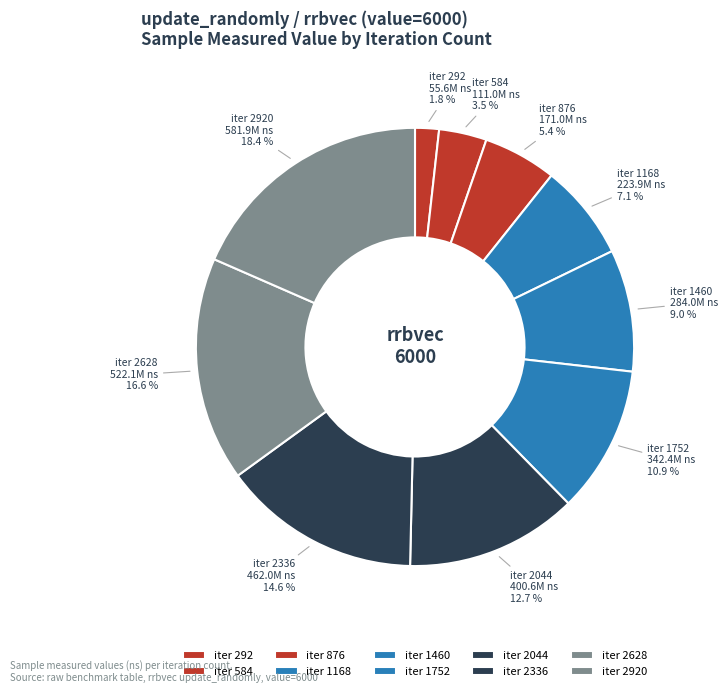

Rank the categories by value from lowest to highest.

iter 292, iter 584, iter 876, iter 1168, iter 1460, iter 1752, iter 2044, iter 2336, iter 2628, iter 2920